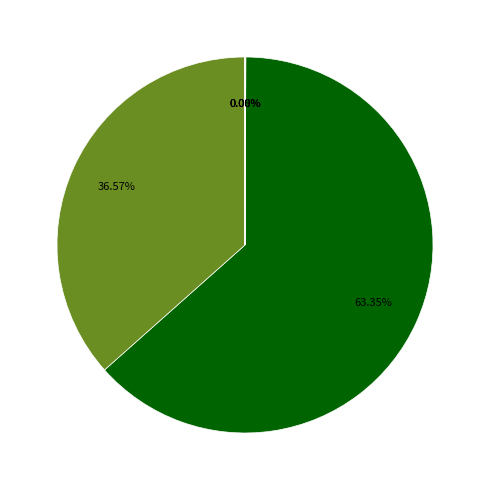

Is there any slice that represents more than half of the pie?

Yes